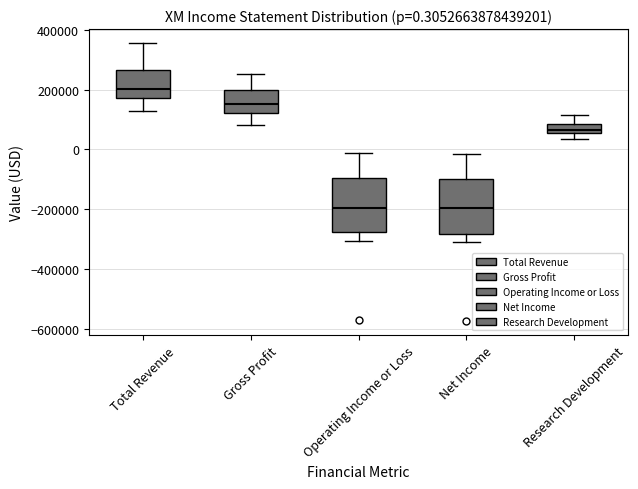

Which box's median line is the highest?

Total Revenue